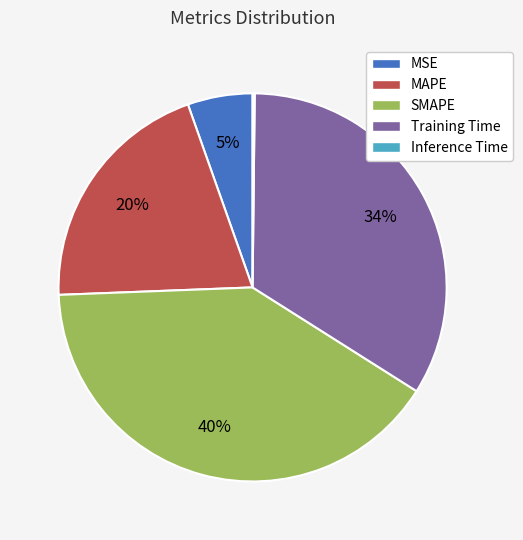

To the nearest percent, what is the average slice percentage?

20%